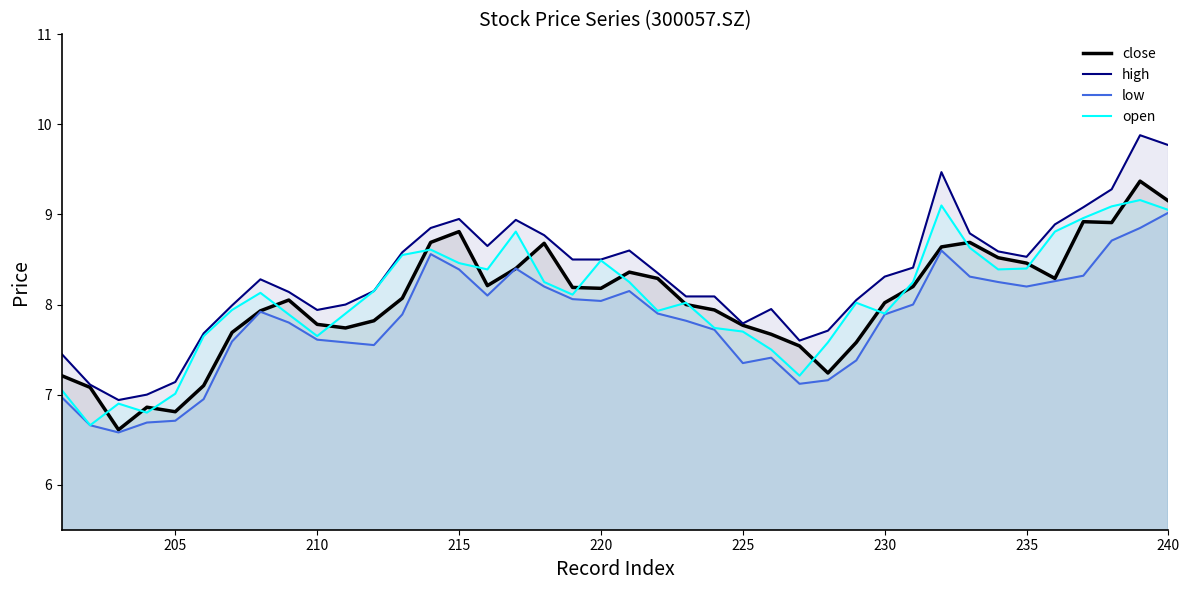

What is the difference between the maximum and minimum values in the open series?

2.5